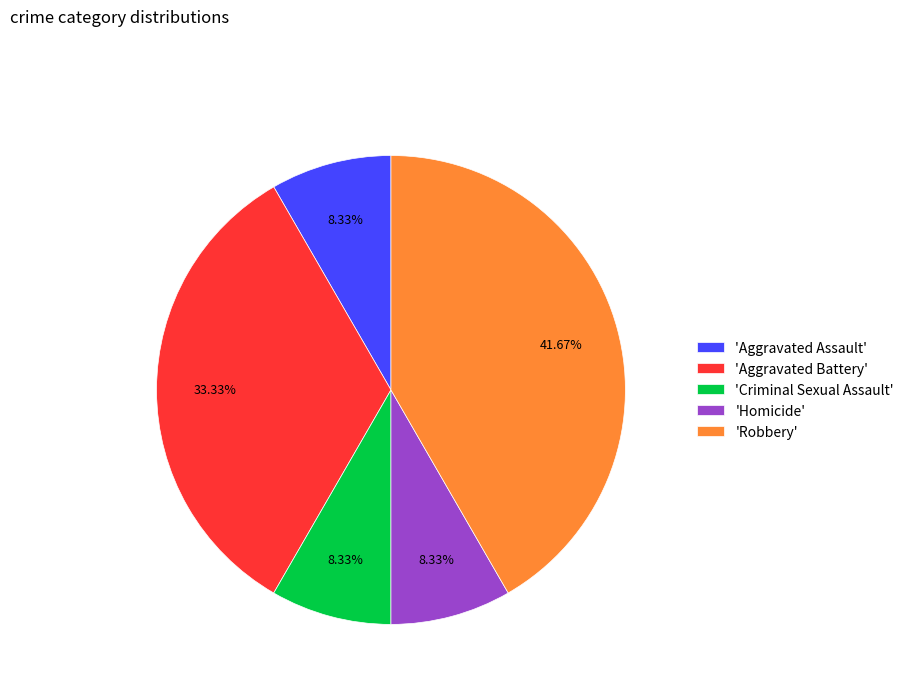

Do 'Criminal Sexual Assault' and 'Aggravated Assault' together represent more than half of the pie?

No